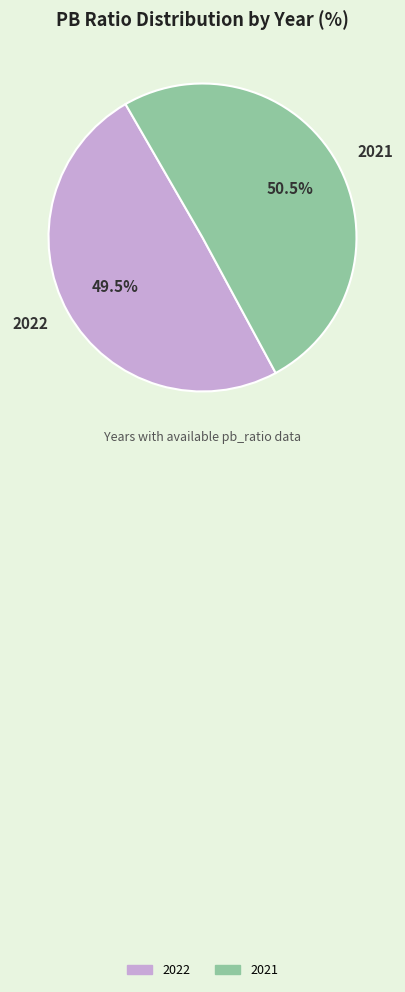

Does any single category account for the majority?

Yes